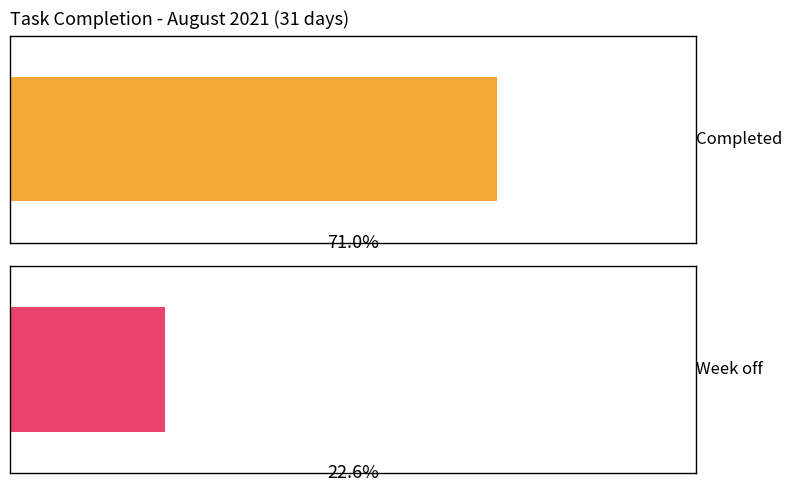

How many groups of bars are there?

2